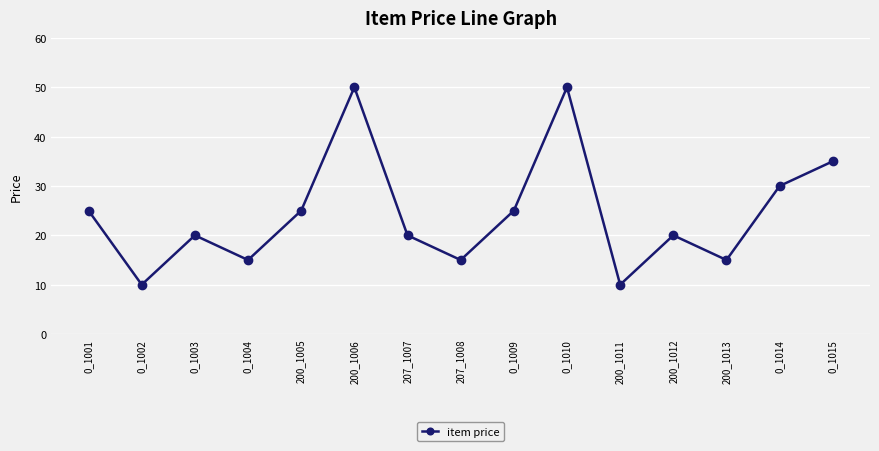

What is the label of the 3rd point from the right?

200_1013